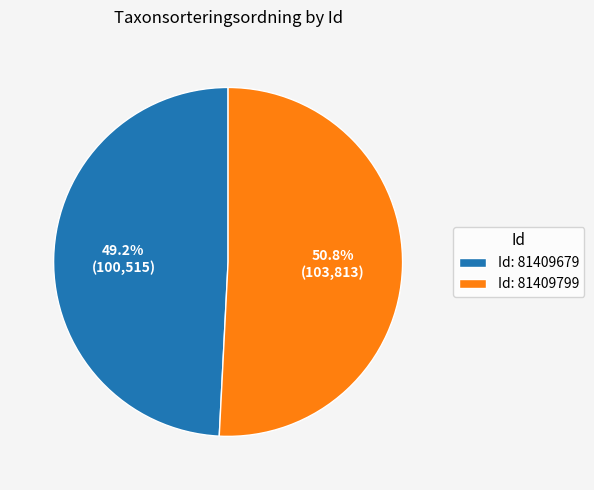

To the nearest percent, what is the difference between the largest and smallest slice percentages?

2%